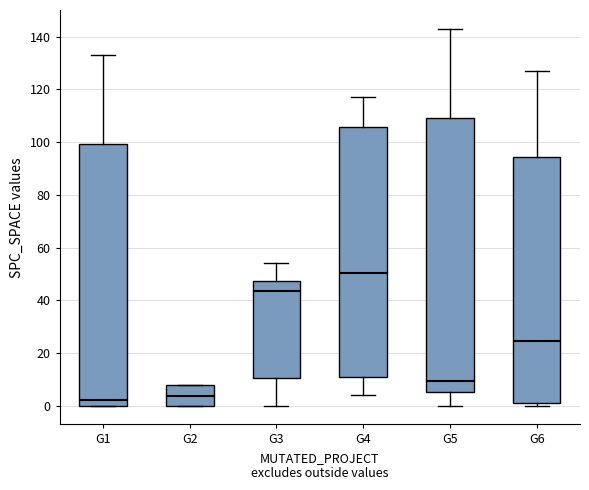

Which box is the tallest, from its lower edge to its upper edge?

G5